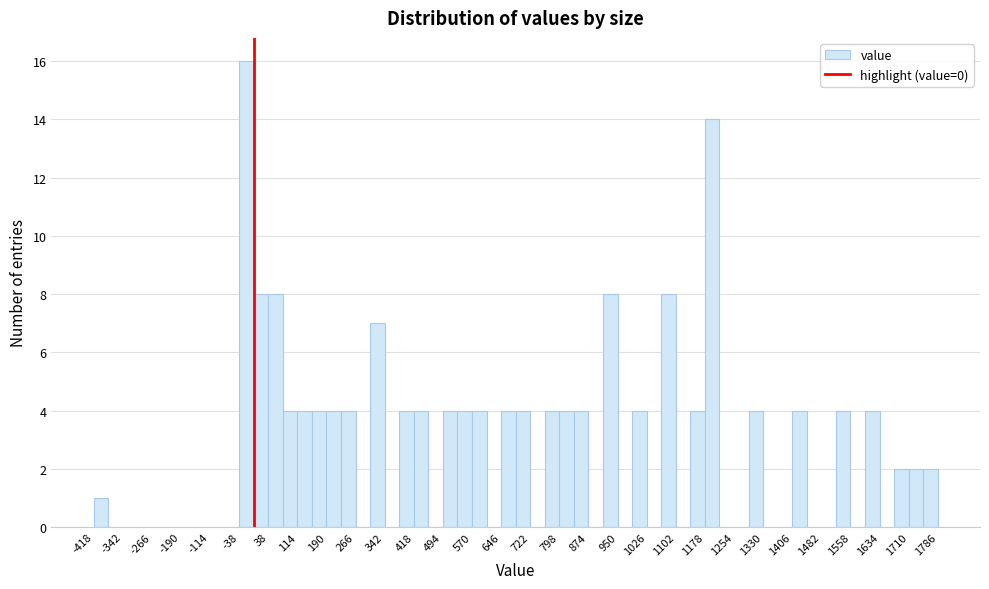

Read against the x-axis, roughly where is the centre of the tallest bar?

-20